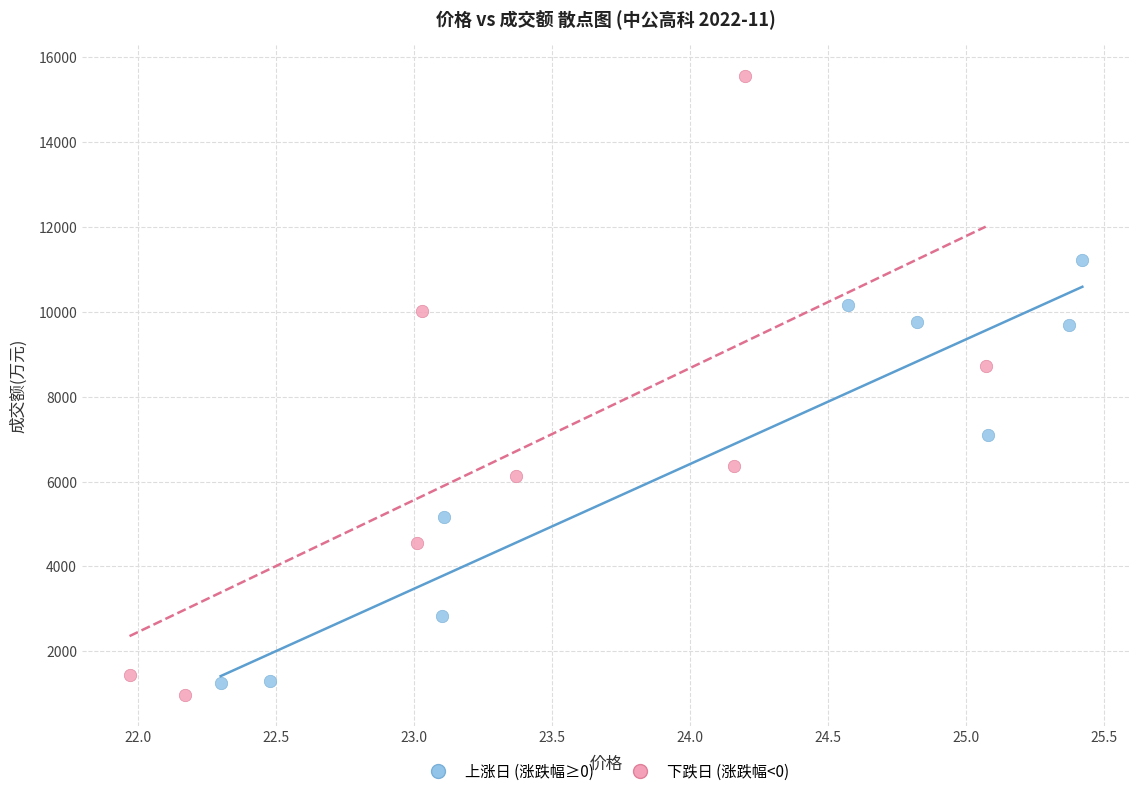

Which series contains the lowest Y value?

下跌日 (涨跌幅<0)